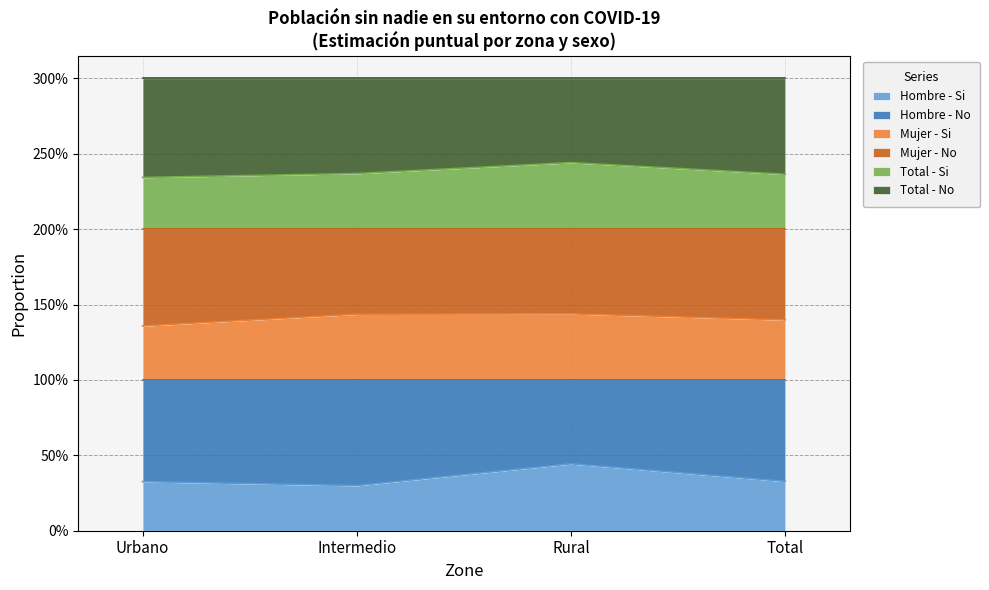

What is the difference between the maximum and minimum values in the Hombre - Si series?

0.1